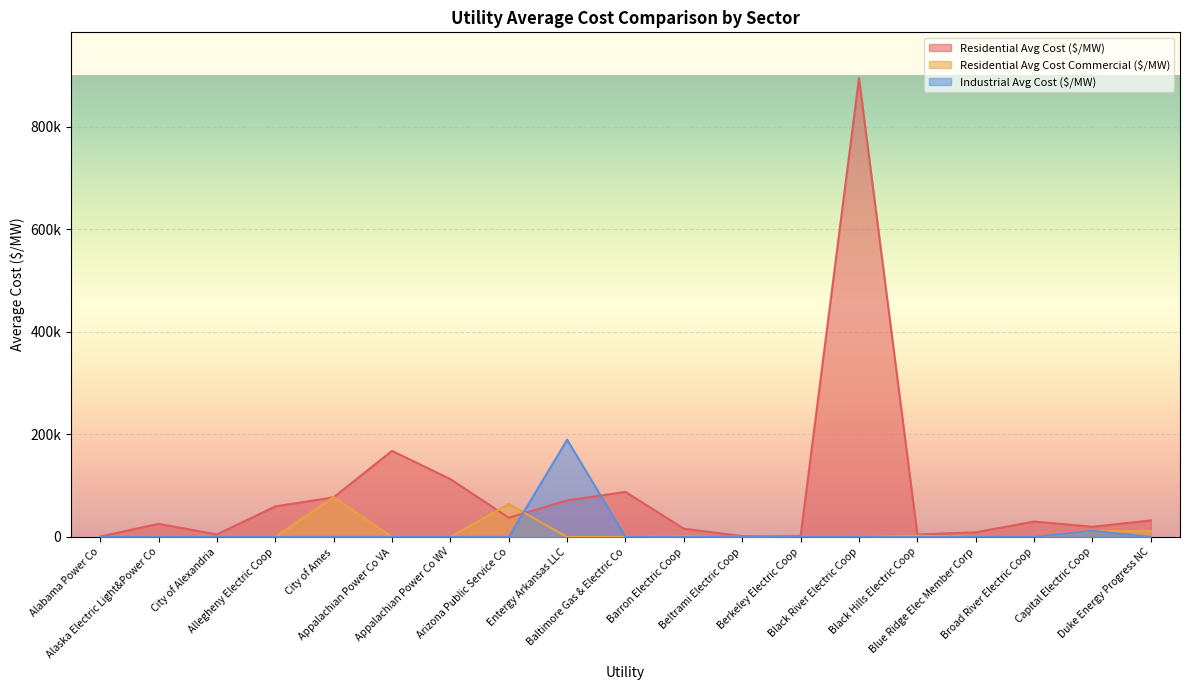

How many positive values does the Industrial Avg Cost ($/MW) series have?

3